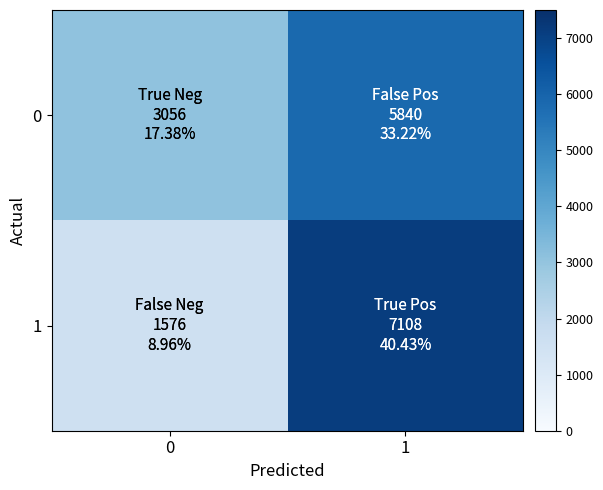

What is the difference between the 1 values at 0 and 1?

5532